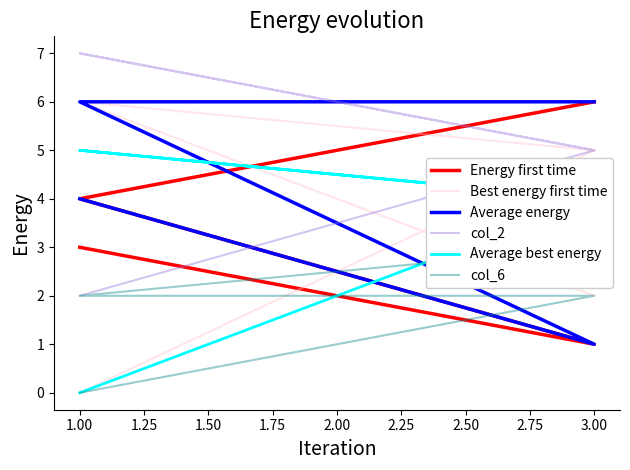

What is the sum of the Average best energy values at 1.00 and 3.00?

9